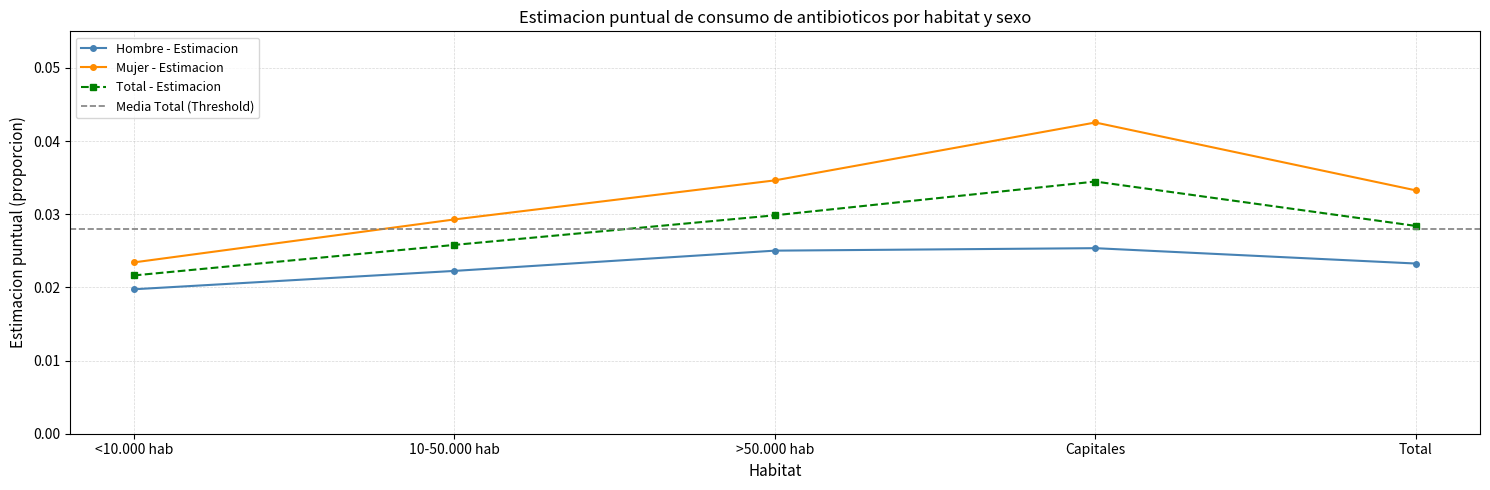

Which label corresponds to the smallest value in the chart?

<10.000 hab